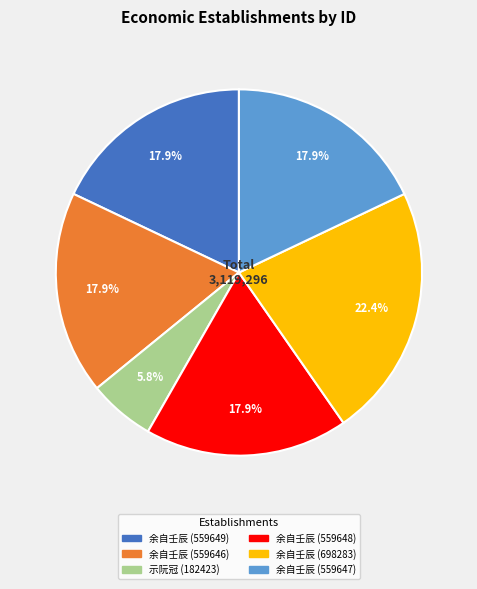

Does any single category account for the majority?

No